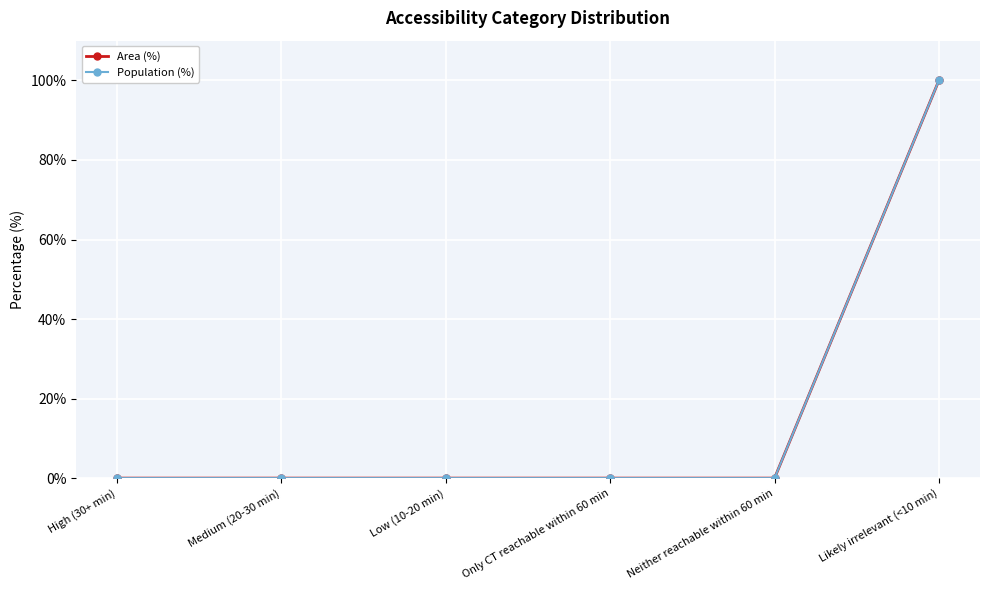

What is the difference between the maximum and minimum values in the Area (%) series?

100